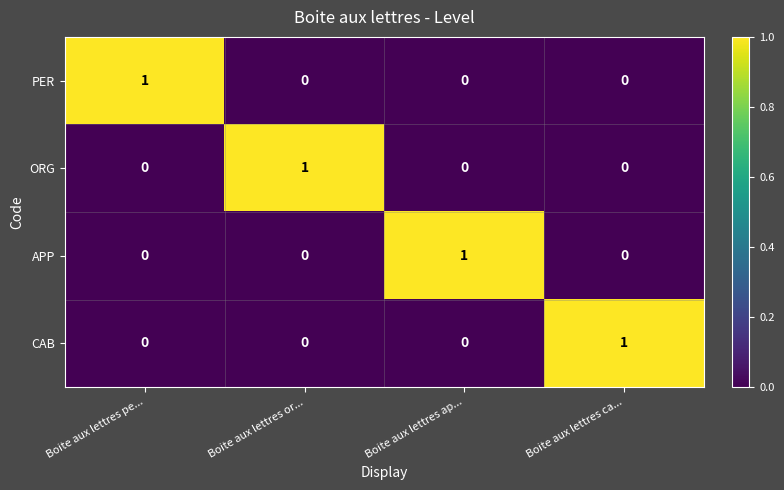

The value of CAB at Boite aux lettres or... is 0. True or false?

True